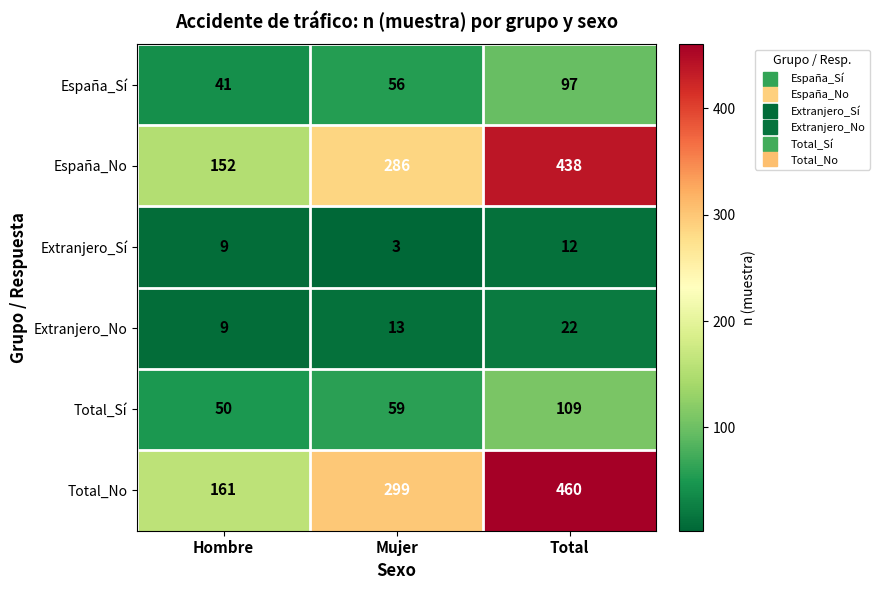

What is the sum of all Extranjero_Sí values?

24